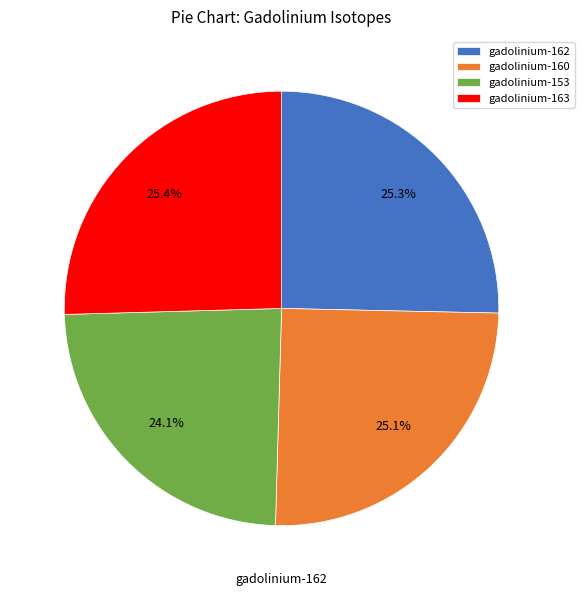

Which category has the smallest portion of the pie?

gadolinium-153